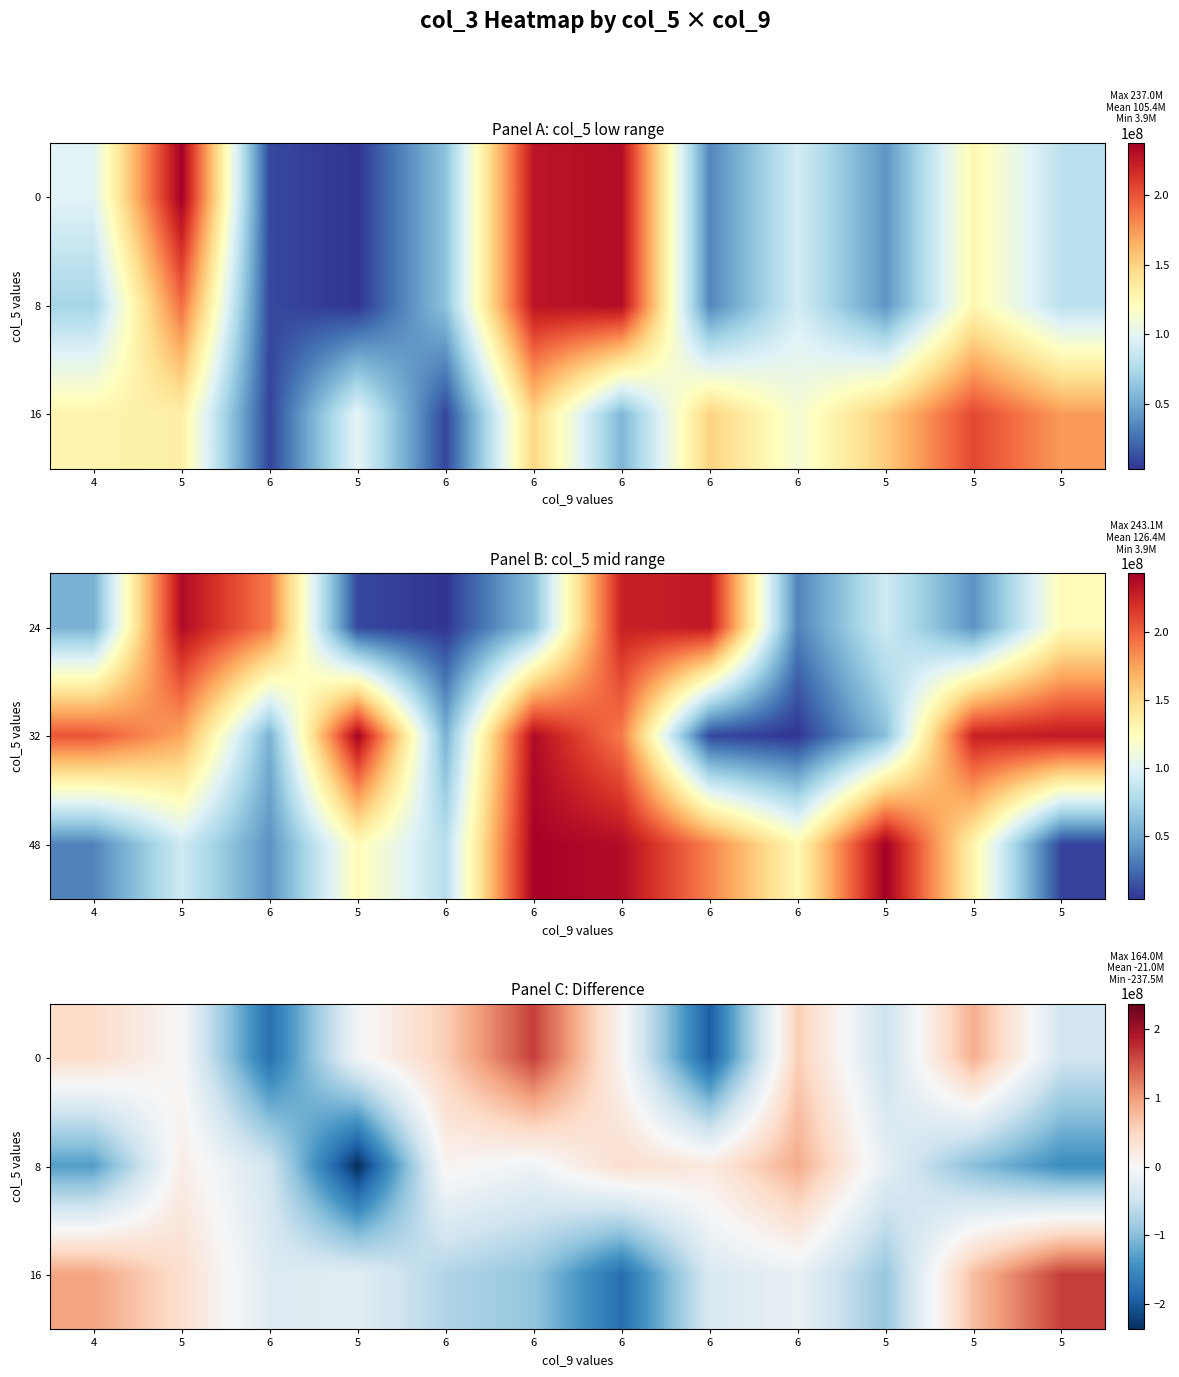

Which category has the highest value across all series?

5